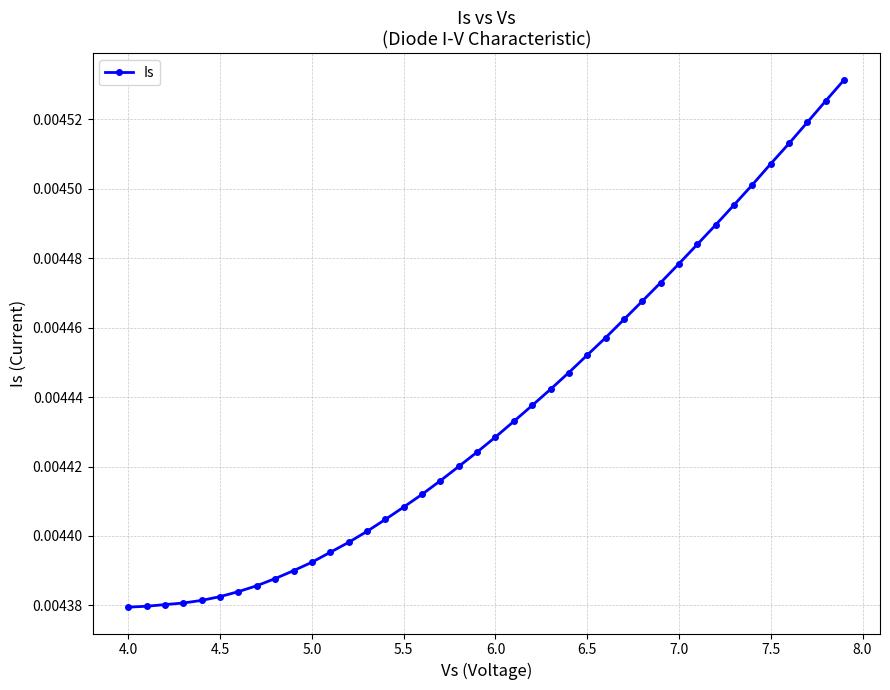

How many values are between 0 and 1?

40